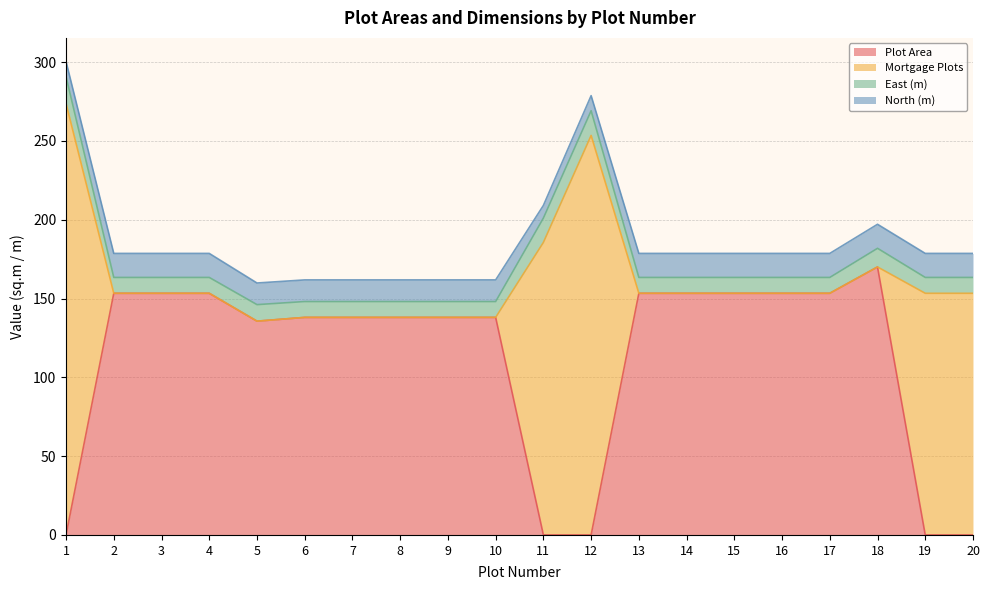

Is it true that East (m) equals 17.1 at 1?

True